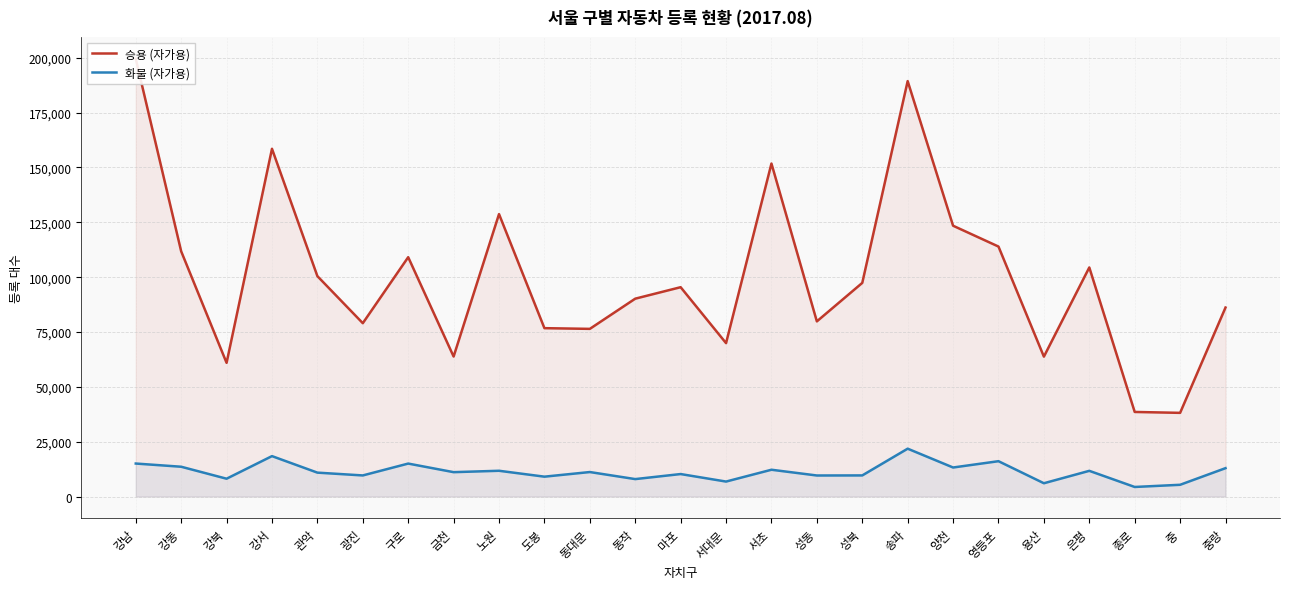

At which category is the sum across all series the highest?

강남